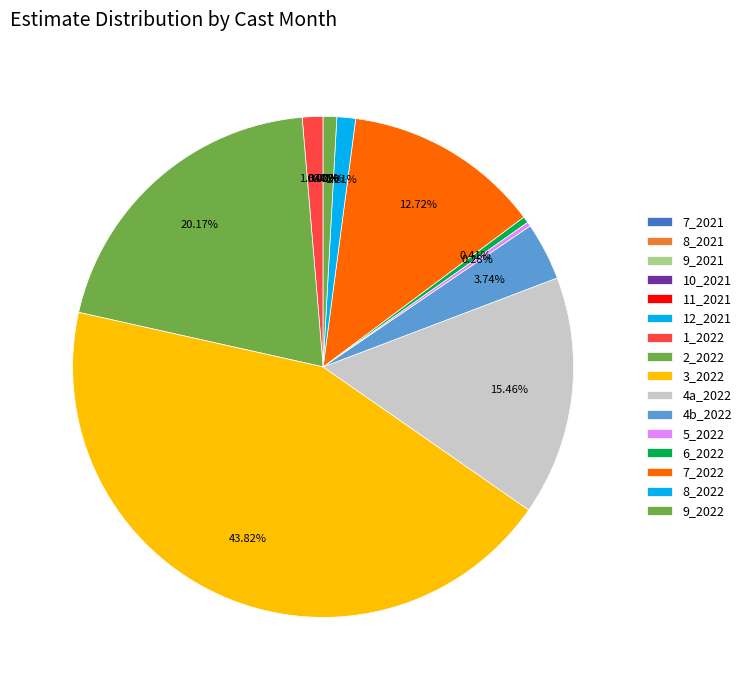

Does 3 represent more than half of the total?

No